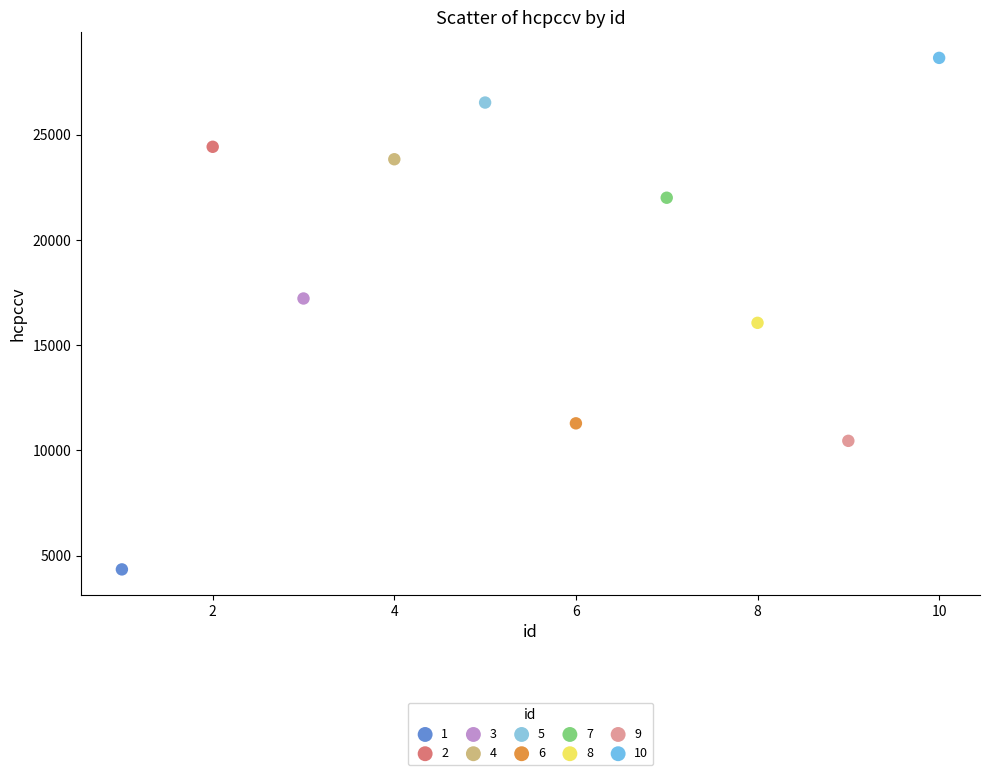

Which series reaches the minimum Y coordinate?

1